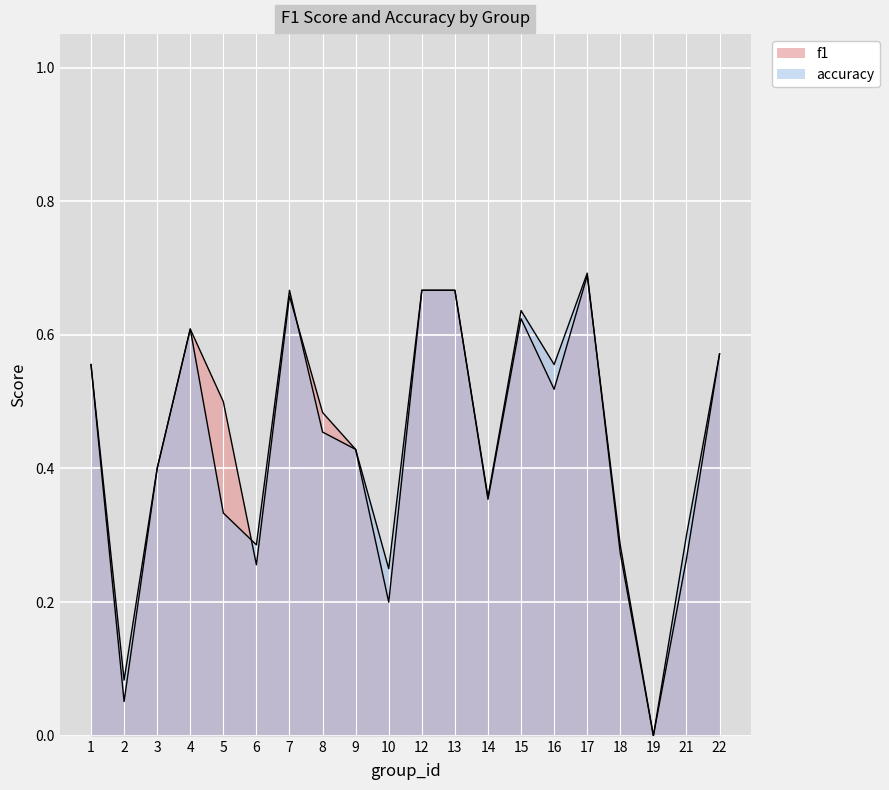

Where is the first local maximum for f1?

4